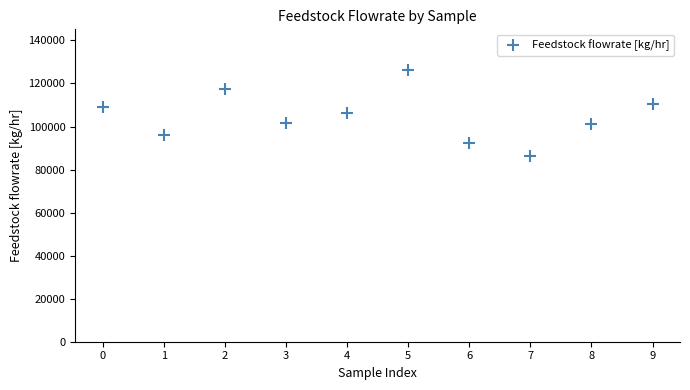

What is the average Y value?

104747.1